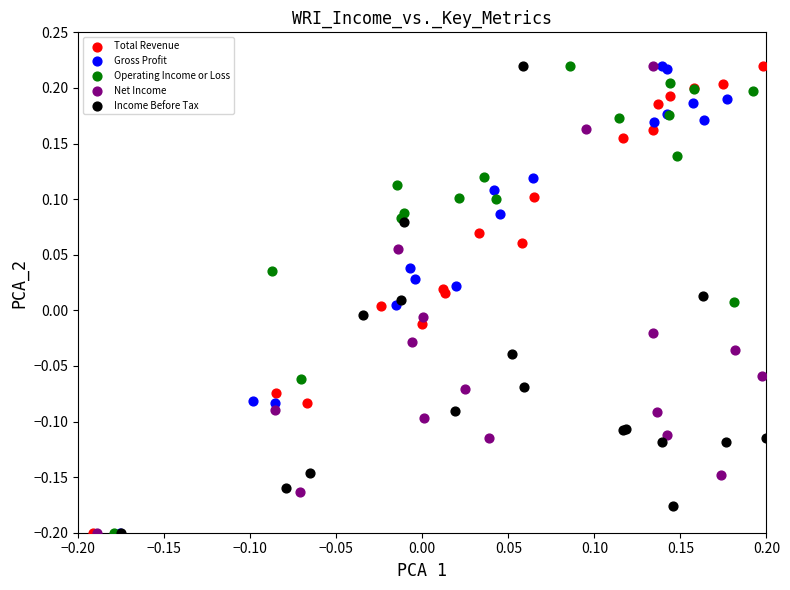

What are all the series names shown in the legend?

Total Revenue, Gross Profit, Operating Income or Loss, Net Income, Income Before Tax